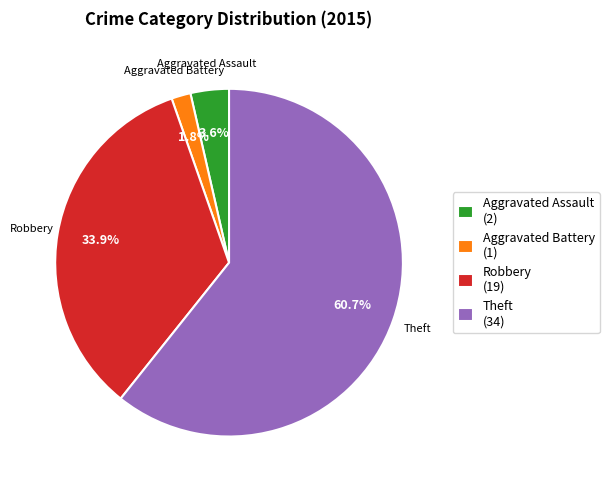

Between Aggravated Battery (1) and Theft (34), which is larger?

Theft (34)